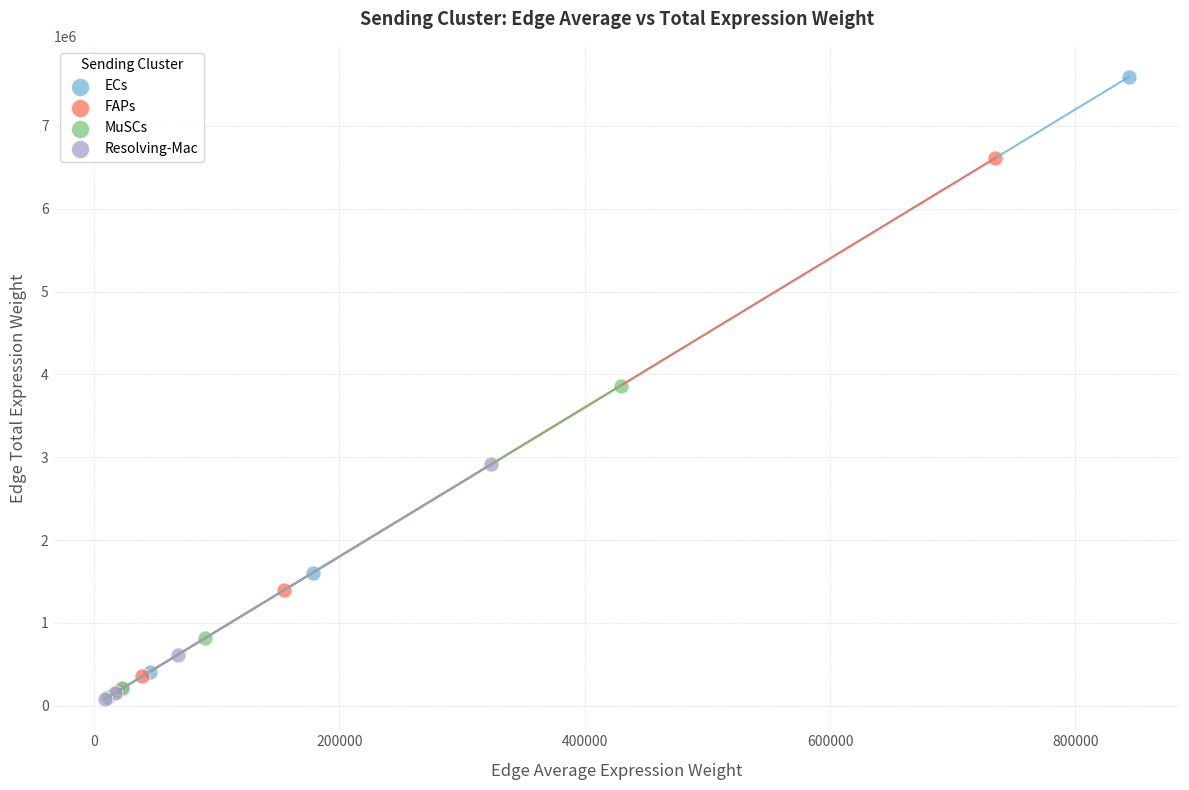

Which series has the largest Y range (max minus min)?

ECs